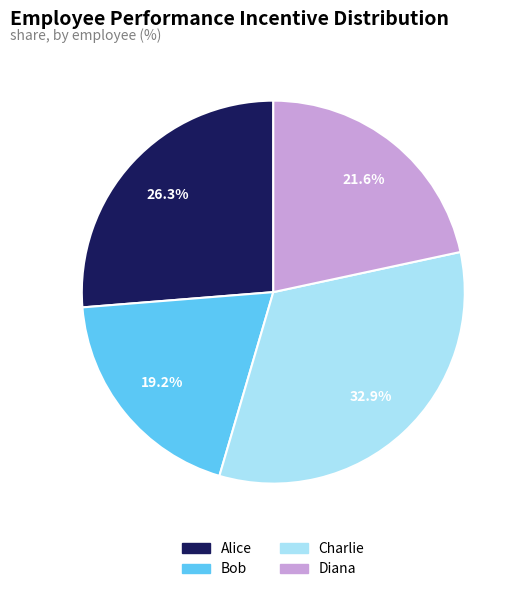

How many slices are in this pie chart?

4